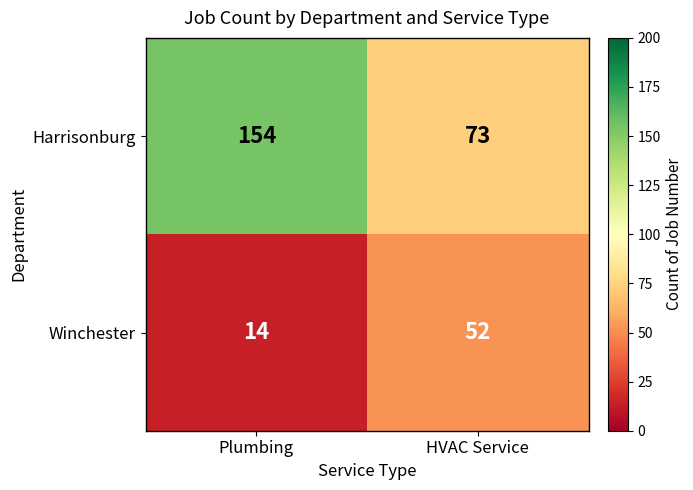

Rank the series by their maximum value, from highest to lowest.

Harrisonburg, Winchester